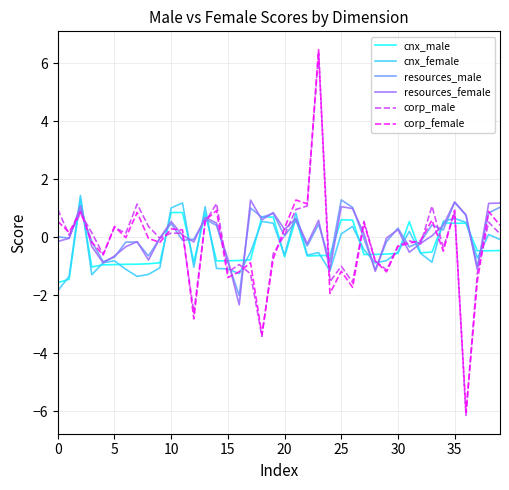

What is the minimum value shown in the chart?

-6.1